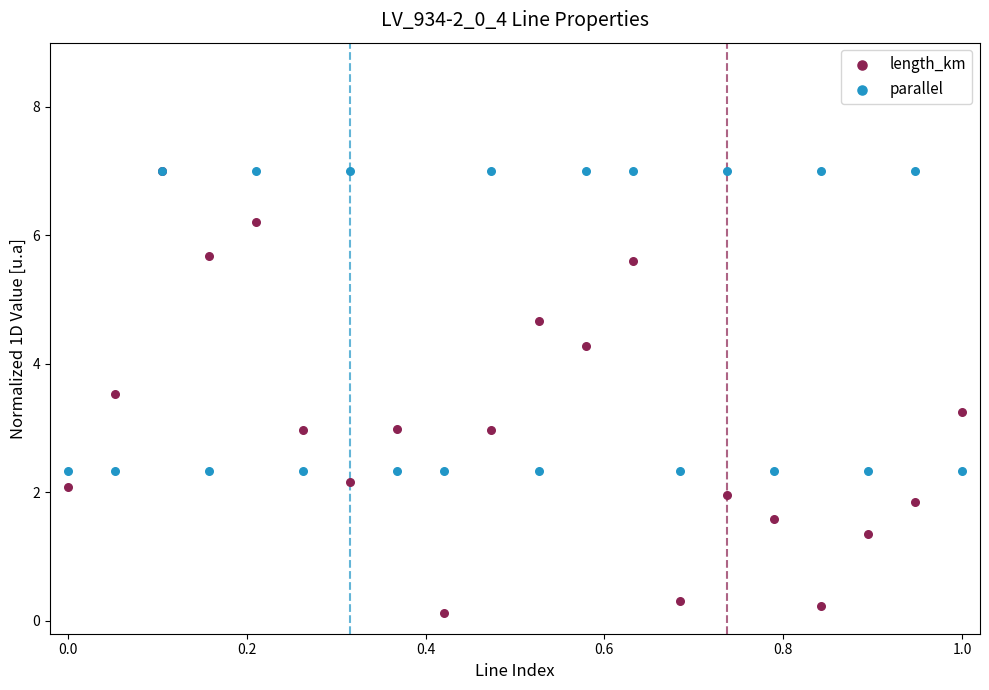

Which series has the widest spread of Y values?

length_km